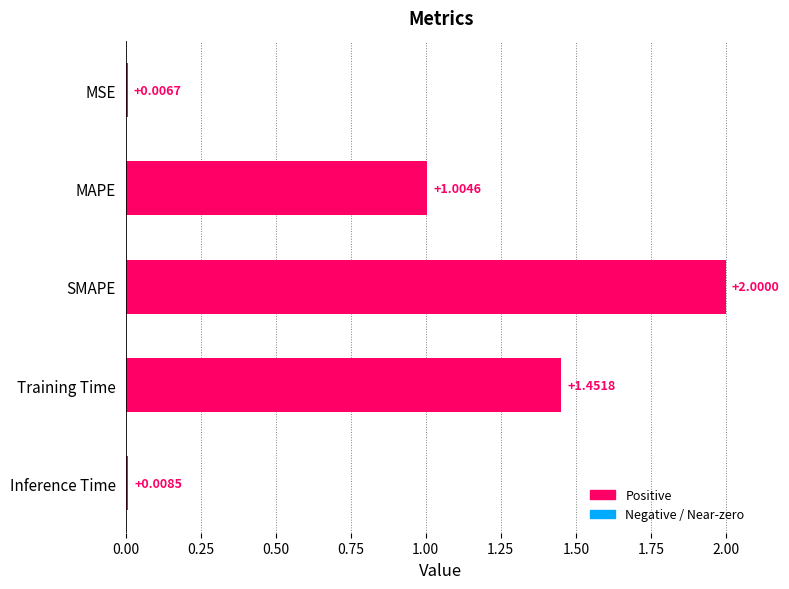

What is the greatest value displayed?

2.0